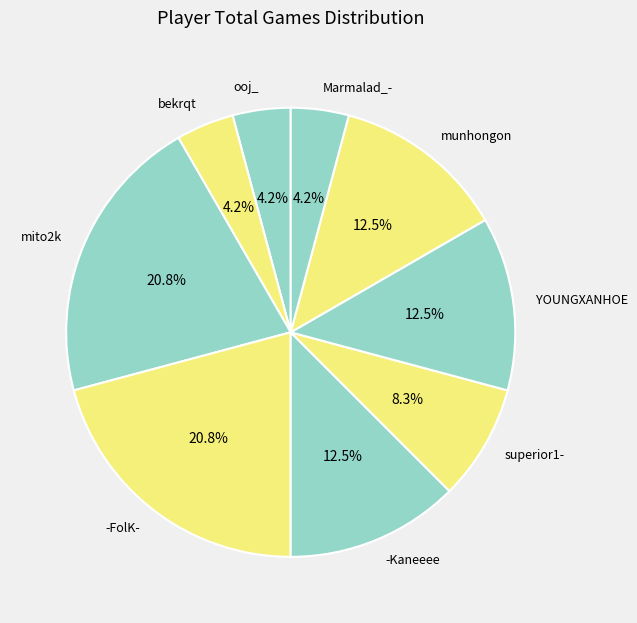

Combined, what portion of the pie is munhongon and ooj_?

16.7%